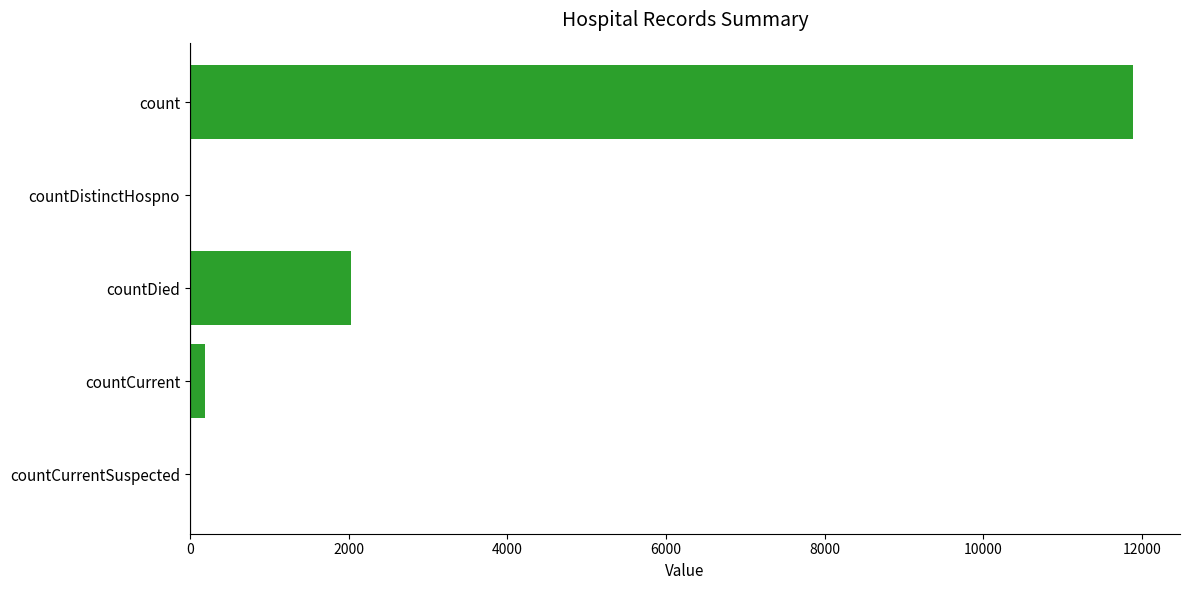

Reading top to bottom, transcribe all the data shown in this chart.

count=11883	countDistinctHospno=0	countDied=2030	countCurrent=194	countCurrentSuspected=0